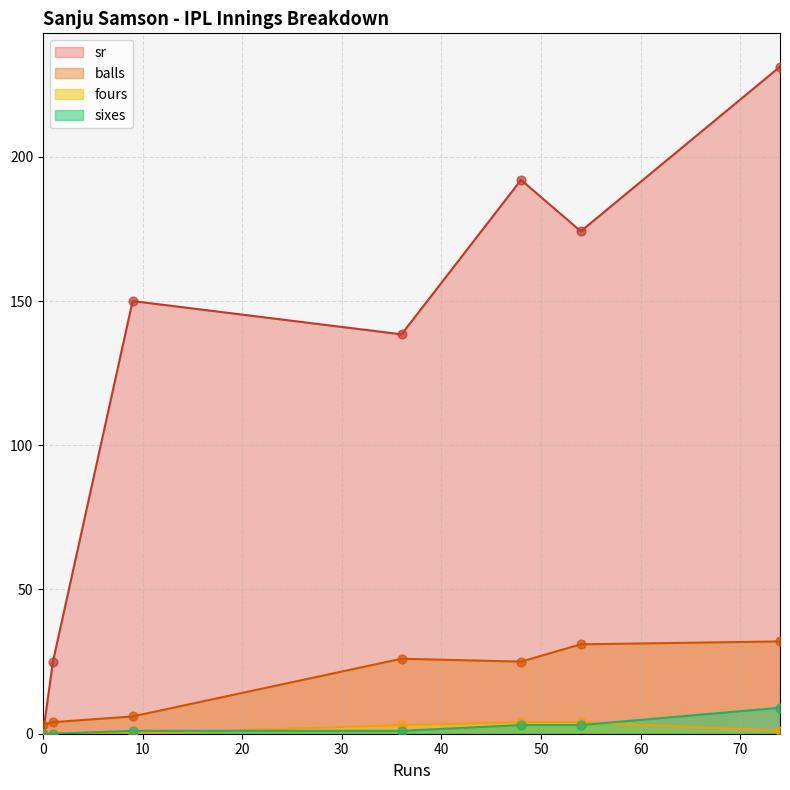

What is the total value across all series at 0?

3.0